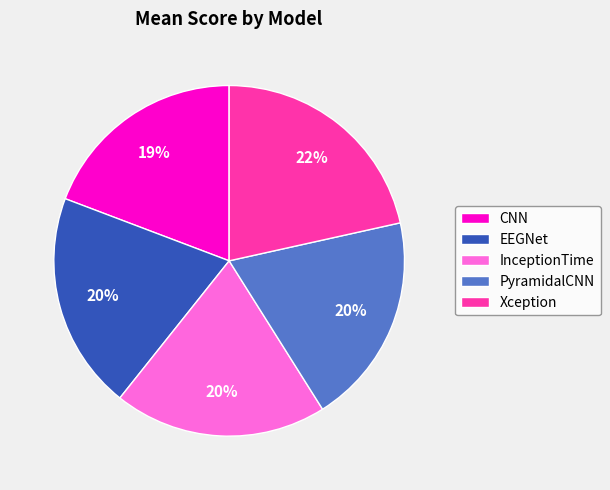

Approximately how many times larger is the value at EEGNet compared to PyramidalCNN?

1.0